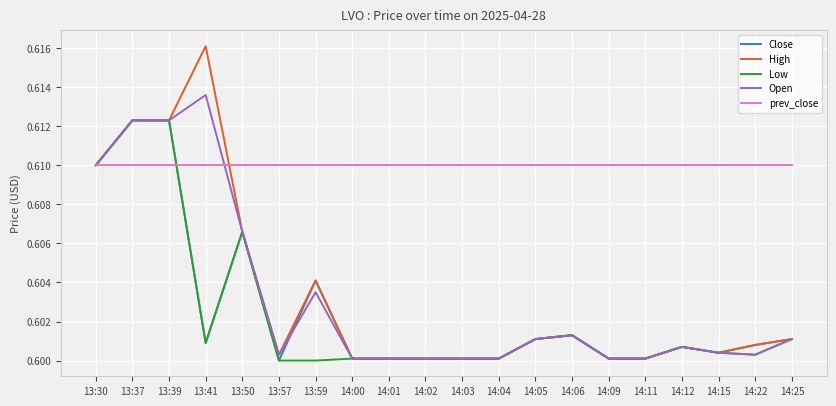

Which series has the largest range (max minus min)?

High